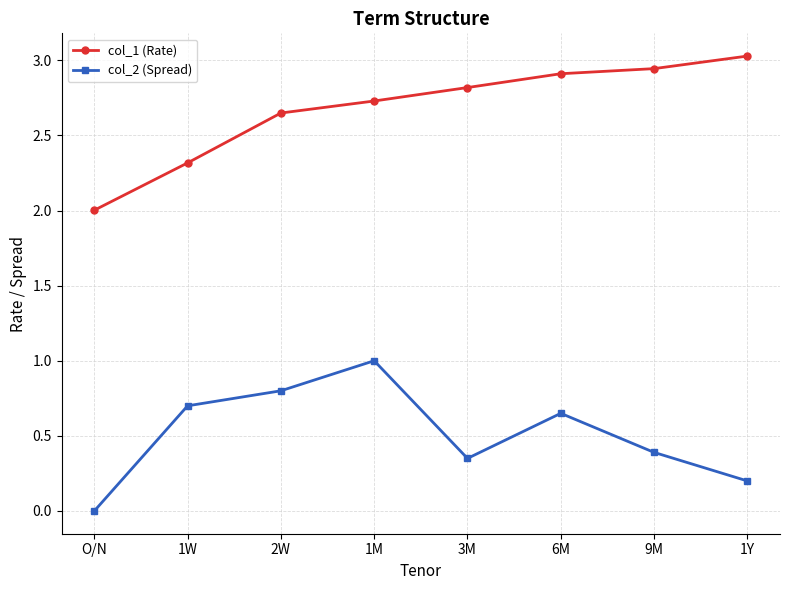

Is this an area chart (filled region under the line)?

No